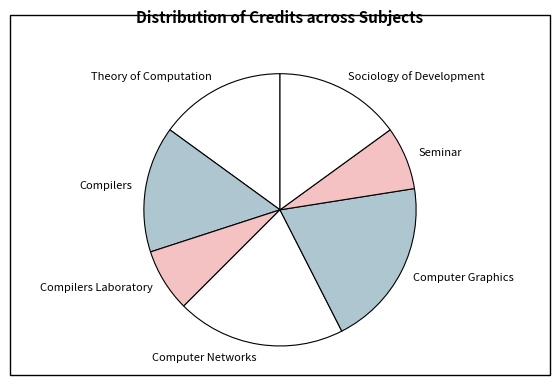

Is it true that Compilers Laboratory is 1% of the pie?

False